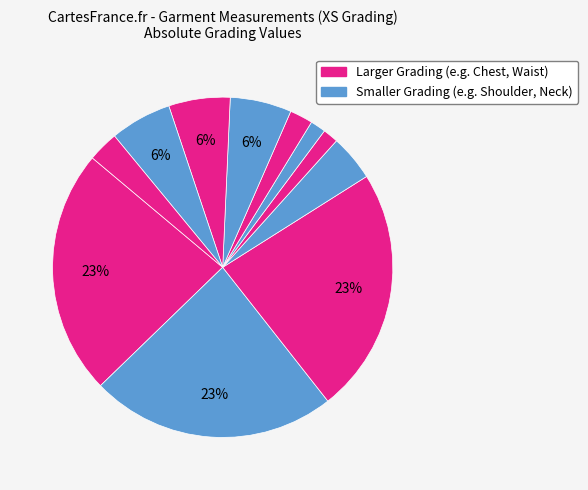

Is there any slice that represents more than half of the pie?

No